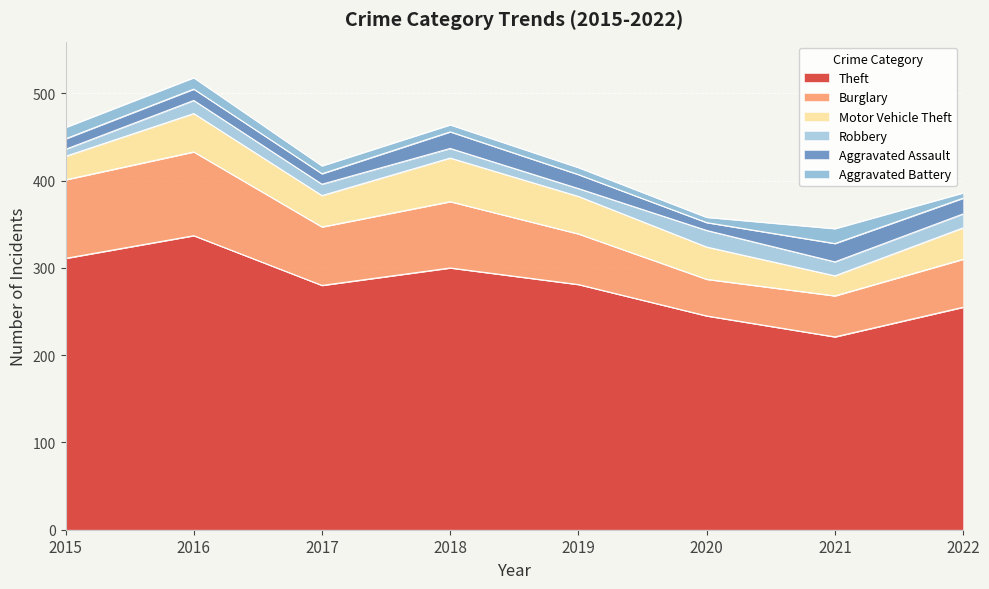

Rank the series at 2022 from highest to lowest value.

Theft, Burglary, Motor Vehicle Theft, Aggravated Assault, Robbery, Aggravated Battery